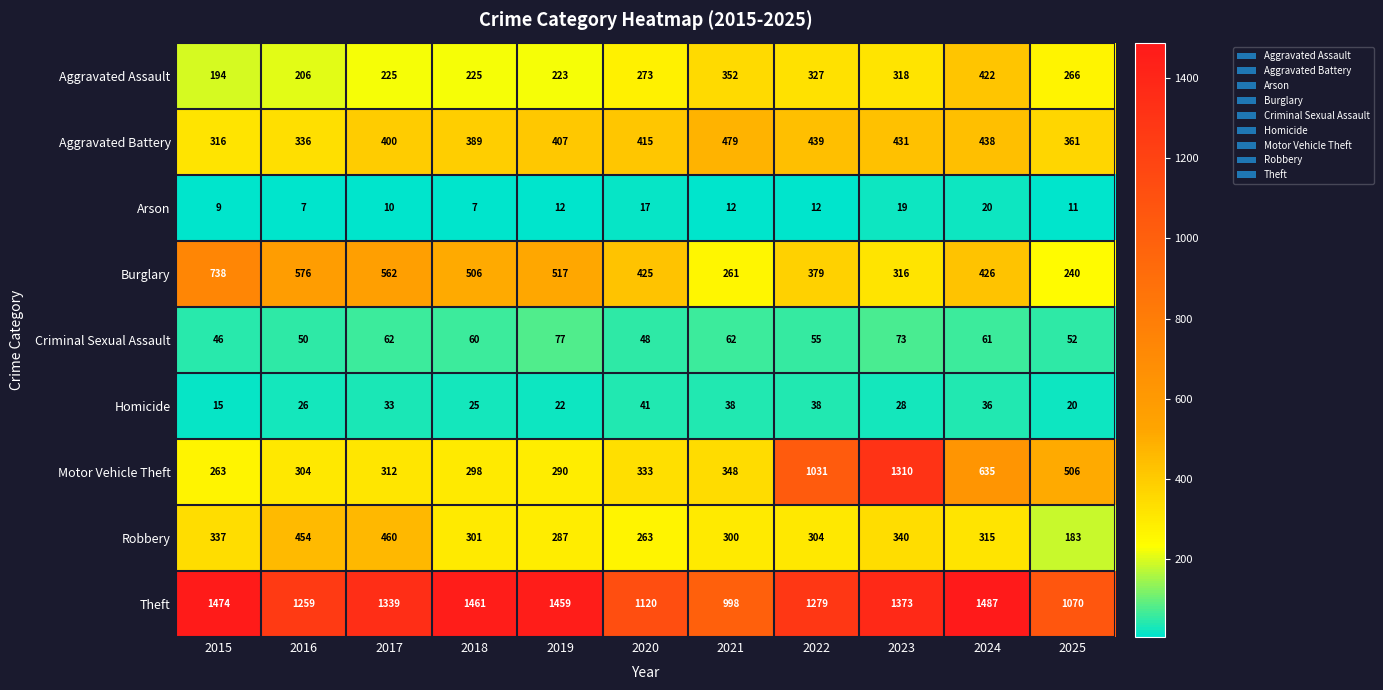

At which category is the sum across all series the highest?

2023